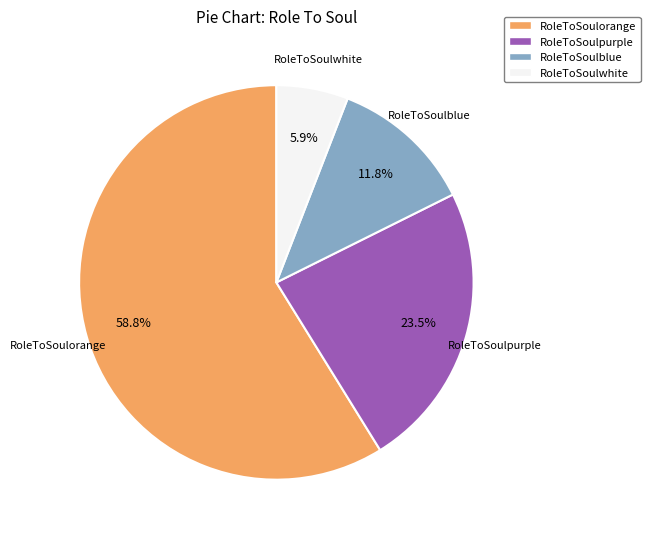

Which has a higher value, RoleToSoulorange or RoleToSoulwhite?

RoleToSoulorange